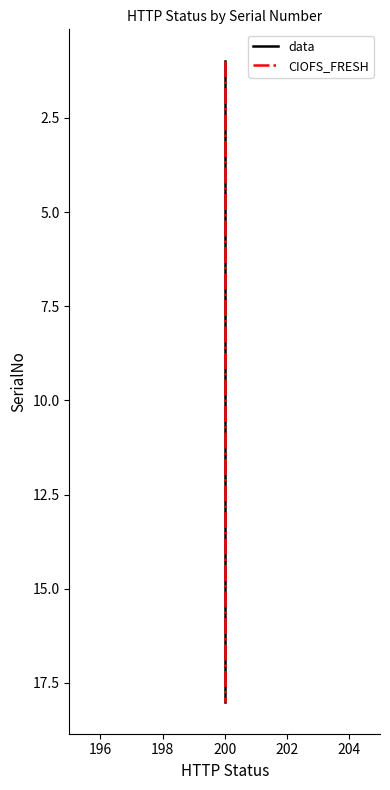

At how many categories does at least one series exceed 5?

13